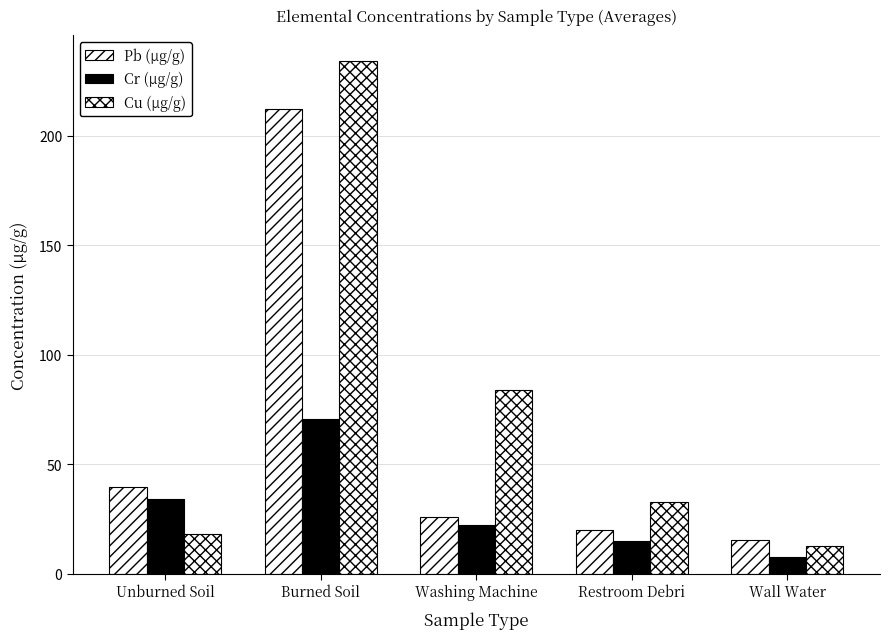

What is the minimum value for Pb (µg/g)?

15.3